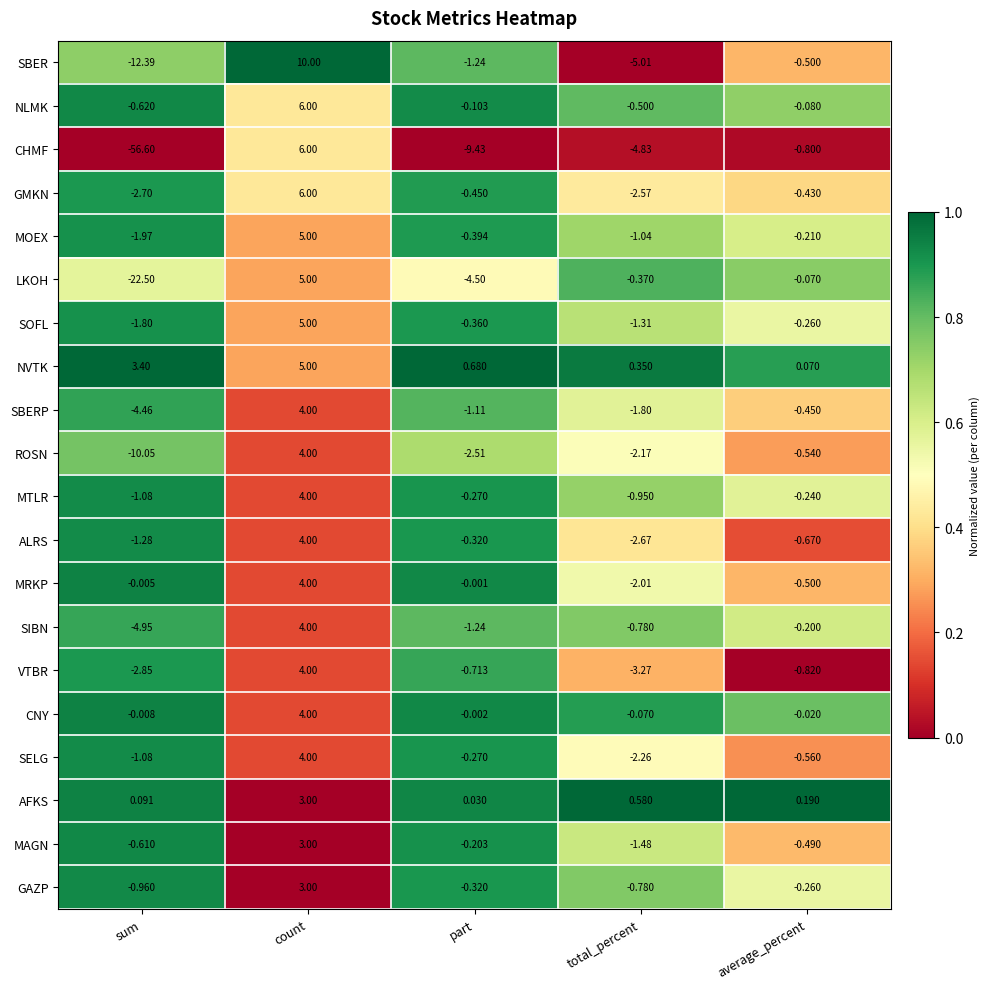

Which category has the lowest value across all series?

sum